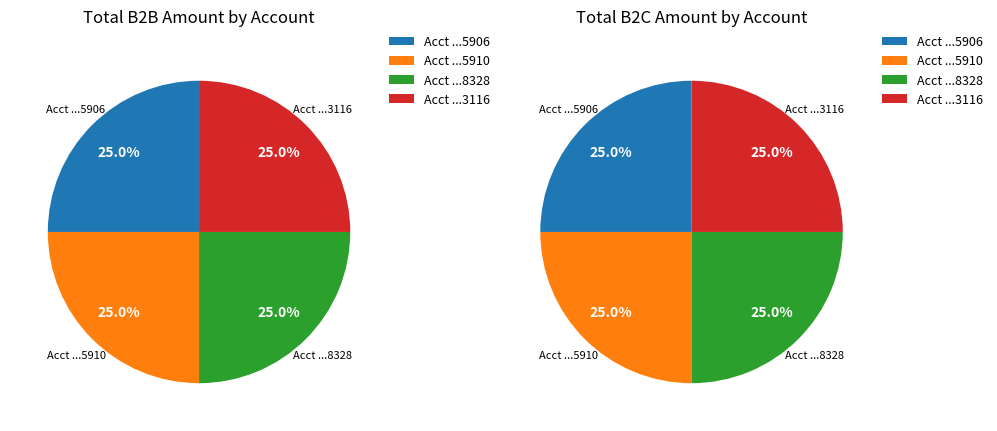

What percentage is the M000100010000100001011618328 slice, to the nearest percent?

25%